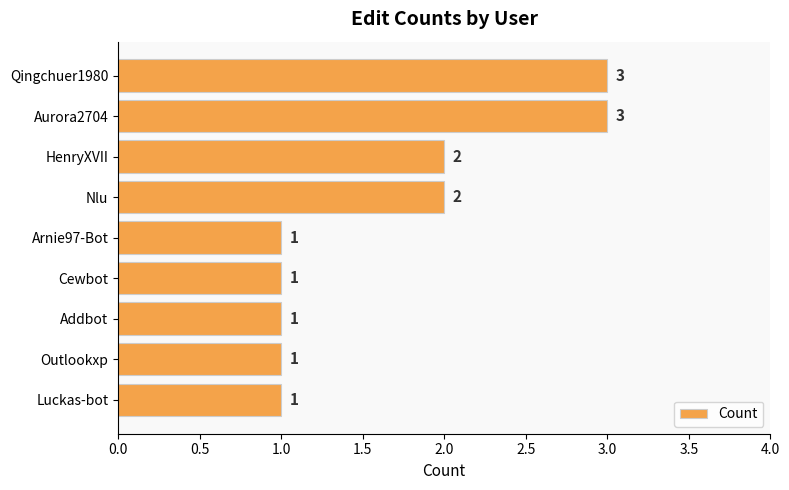

What is the value of the 2nd bar from the top?

3